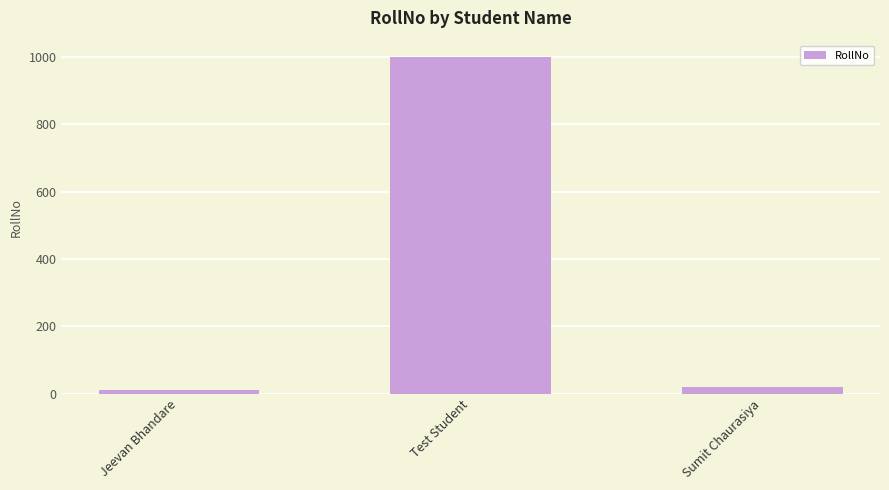

Reading right to left, list all the values displayed in this chart.

Sumit Chaurasiya=20	Test Student=999	Jeevan Bhandare=10